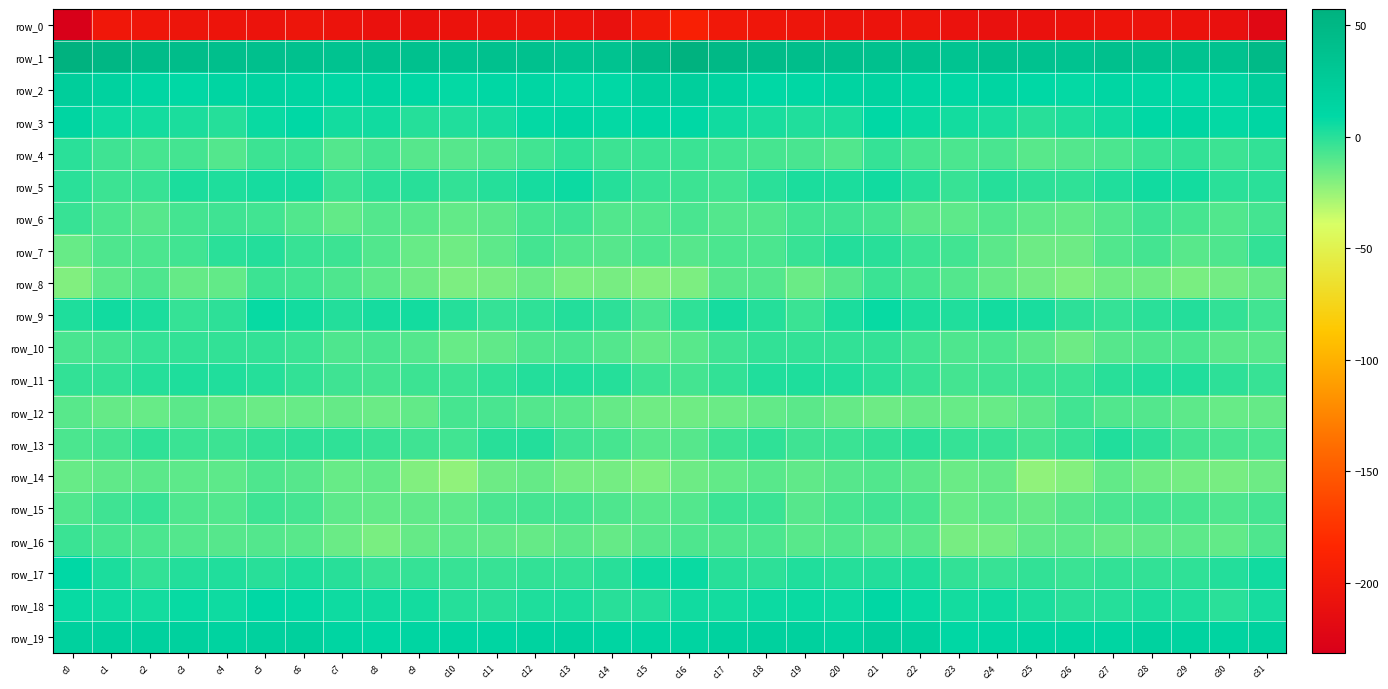

Read the row_9 value at c3.

-2.8